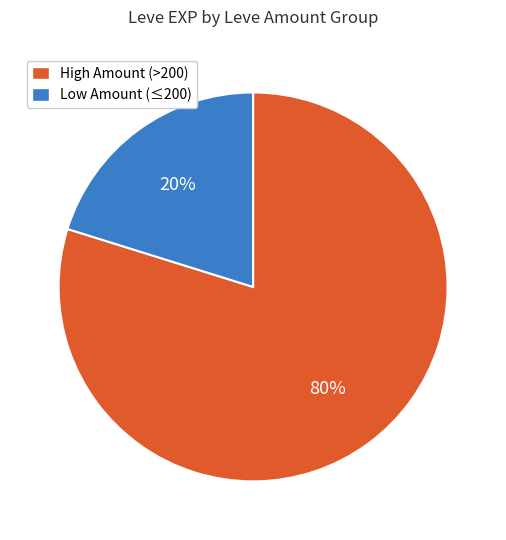

Count the number of slices in the pie.

2